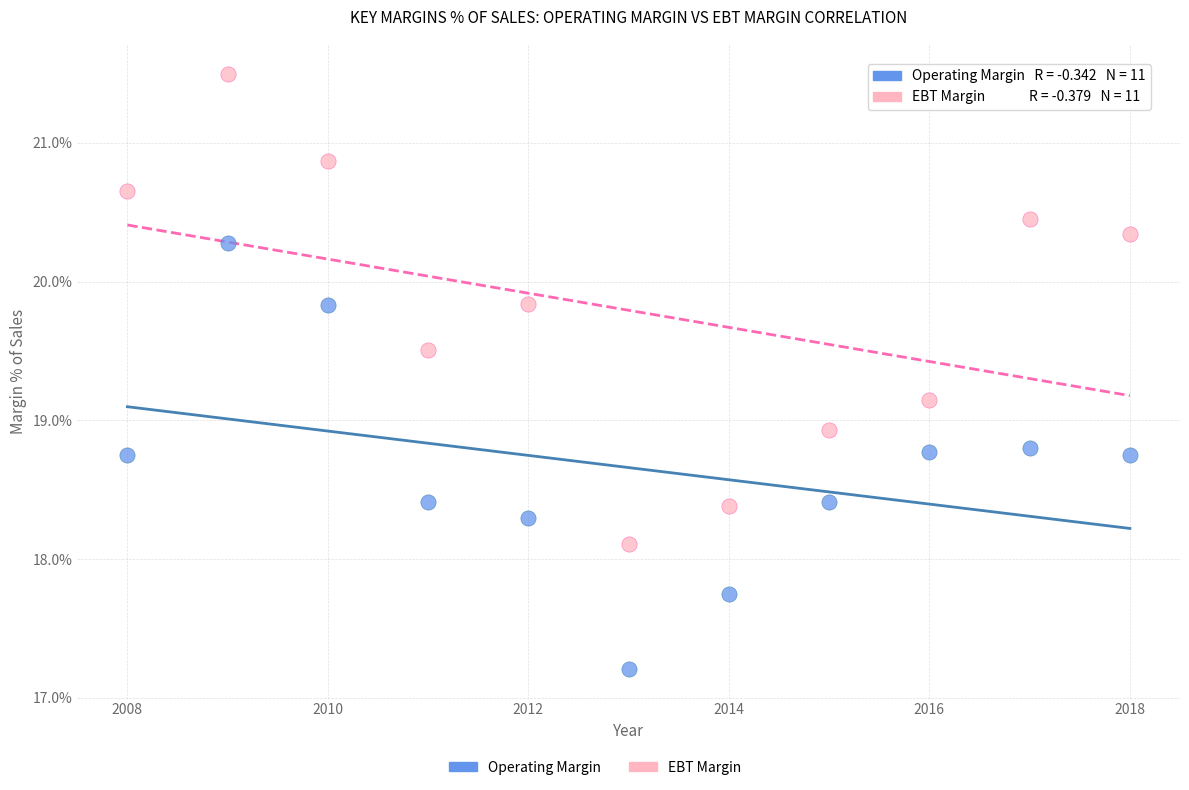

In the EBT Margin series, what Y value is closest to 19?

18.9